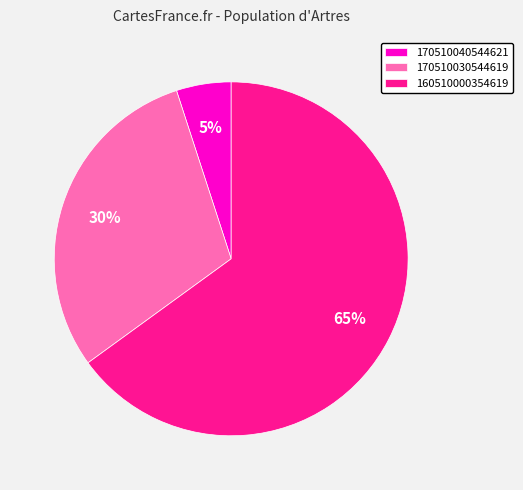

Combined, do 170510030544619 and 160510000354619 account for over 50%?

Yes